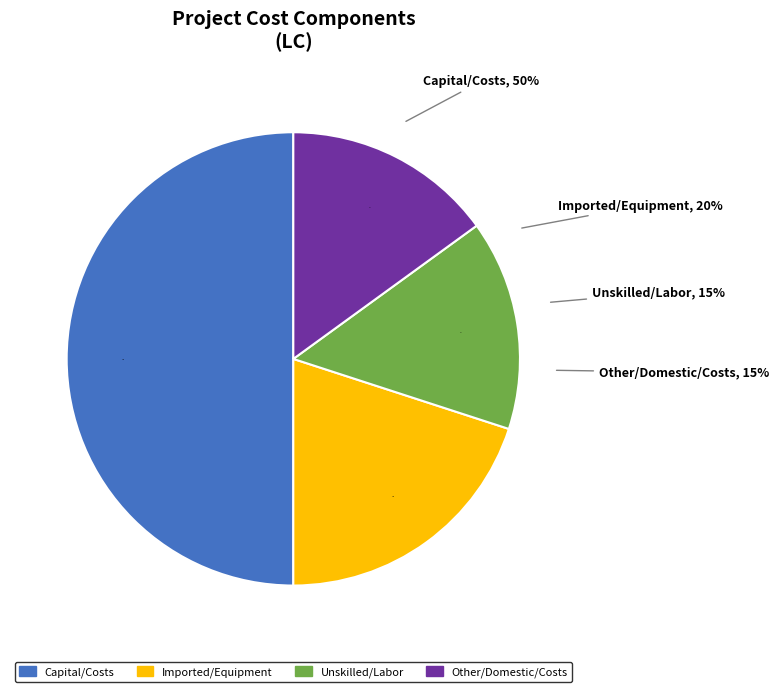

Do Other_Domestic_Costs and Imported_Equipment together represent more than half of the pie?

No